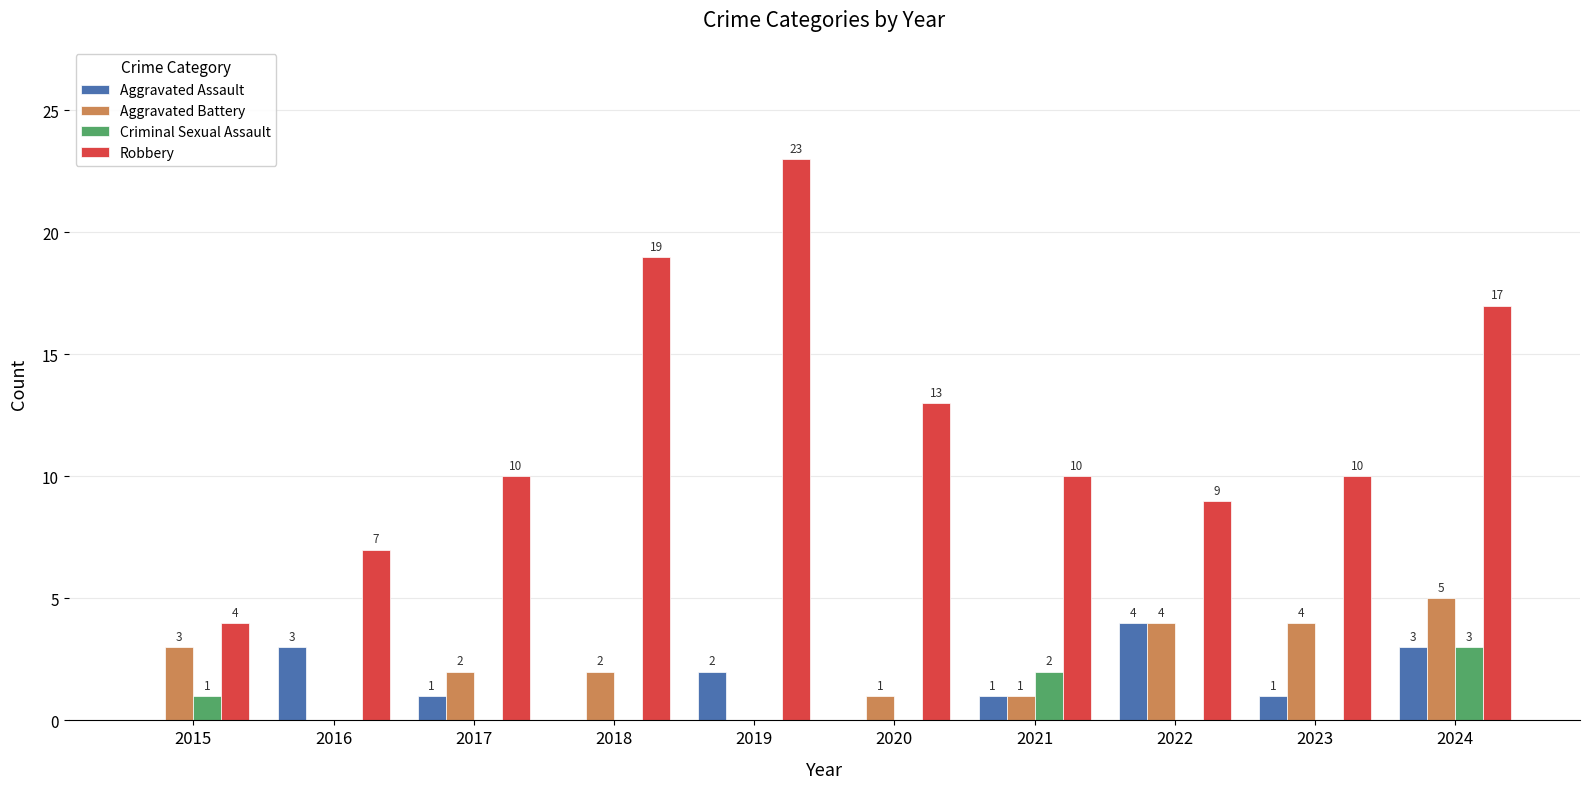

What is the total value across all series at 2020?

14